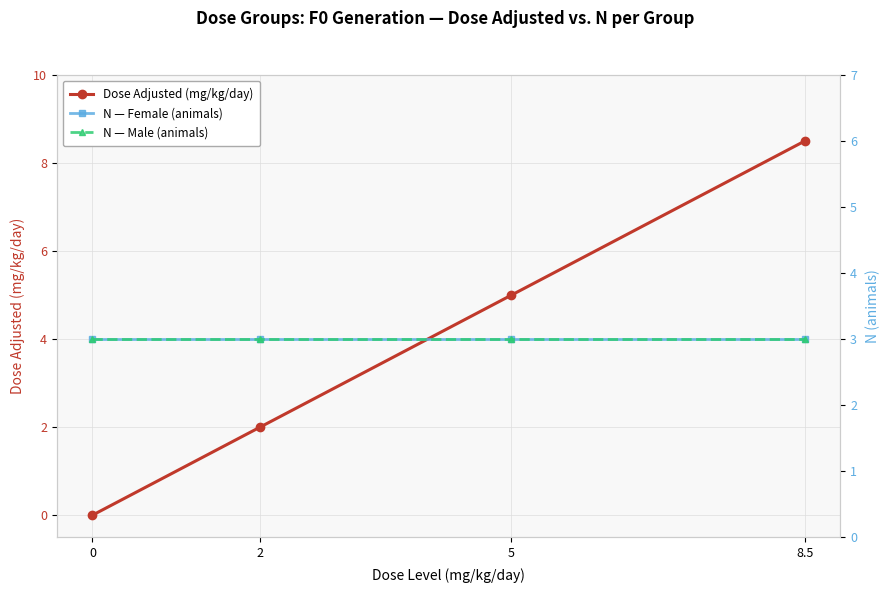

Which series has the widest spread of values?

Dose Adjusted (mg/kg/day)